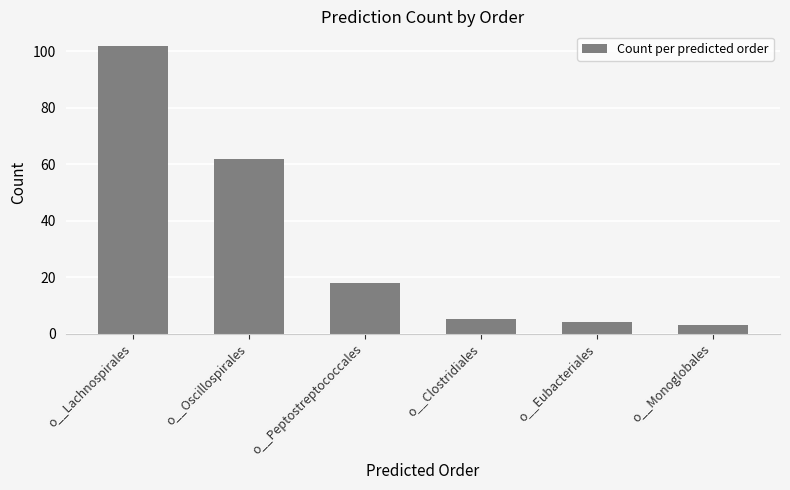

What is the minimum value shown in the chart?

3